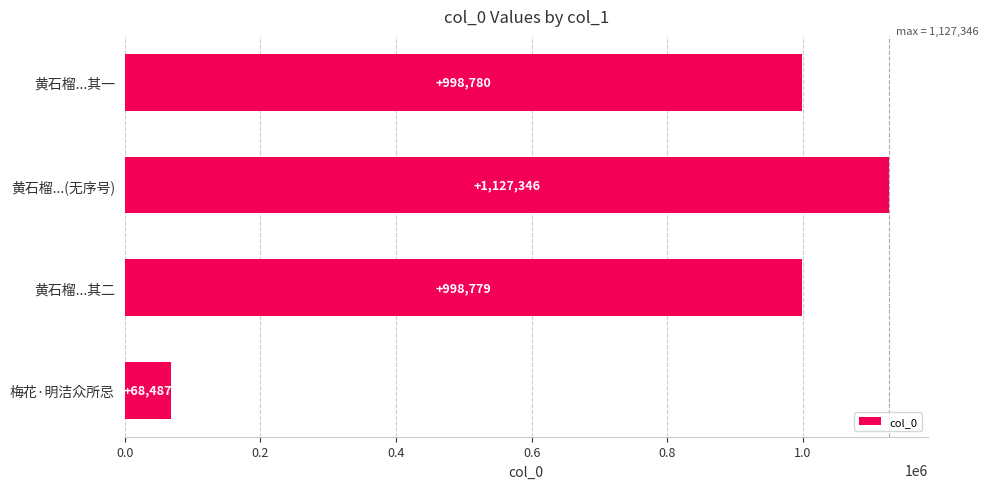

What is the ratio of the value at 黄石榴...其一 to the value at 黄石榴...其二?

1.0